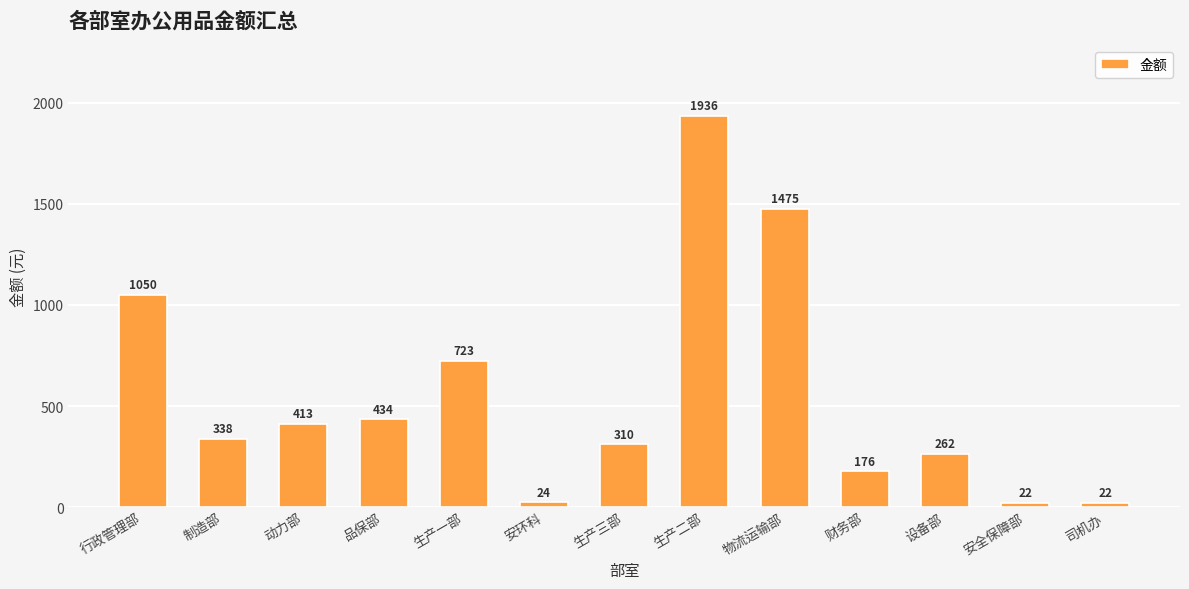

What is the value of the 7th bar from the left?

310.0